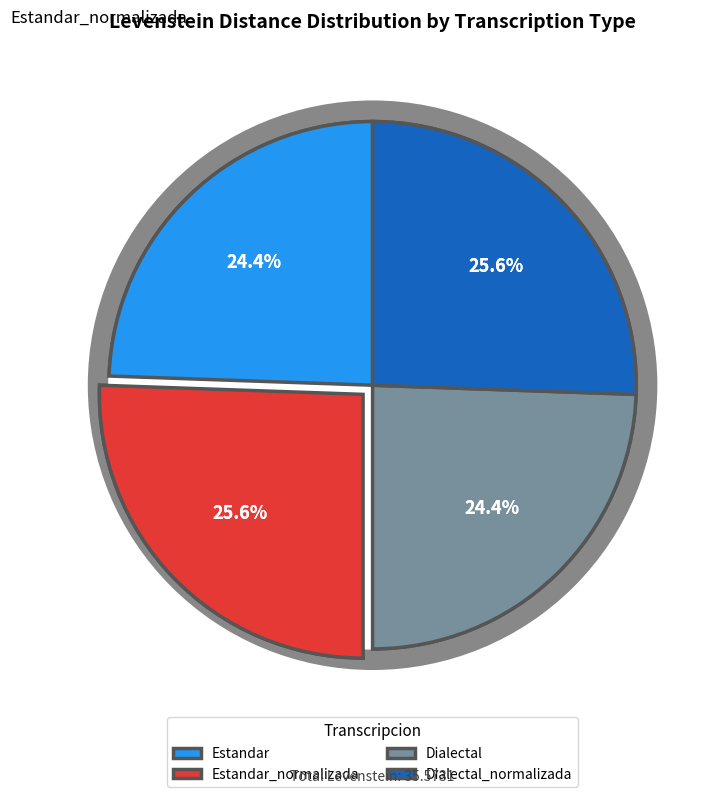

How many slices are in this pie chart?

4